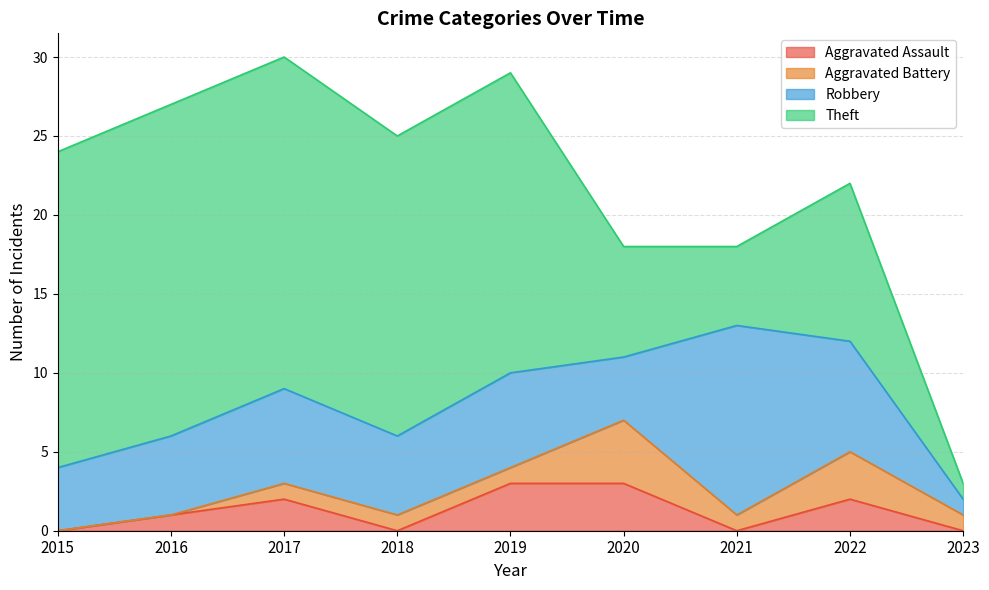

Between which two adjacent categories do Robbery and Theft first intersect?

2020 and 2021